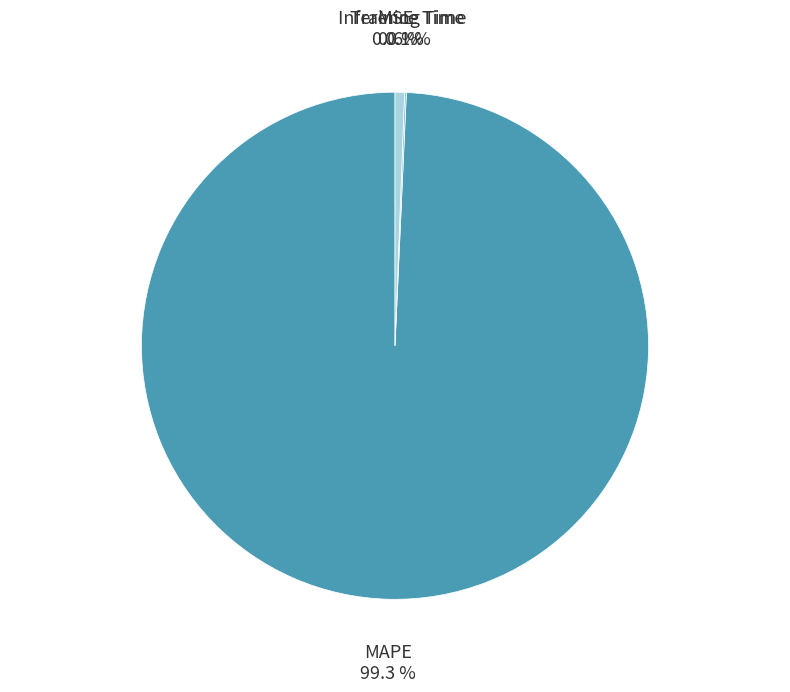

What is the majority slice?

MAPE